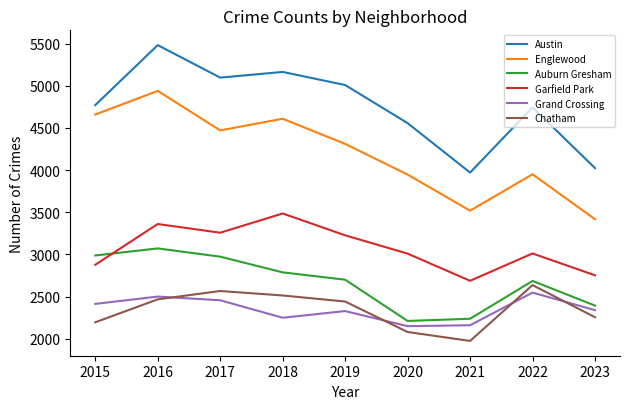

Does the chart display data point markers on the line(s)?

No